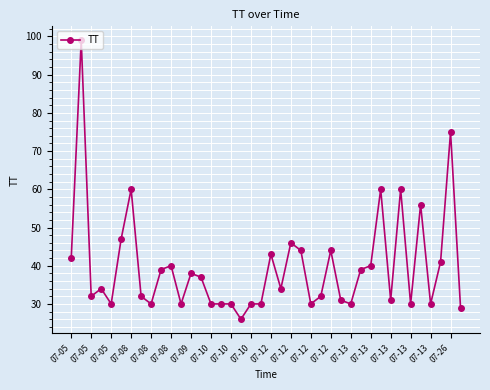

How many lines are shown in the chart?

1